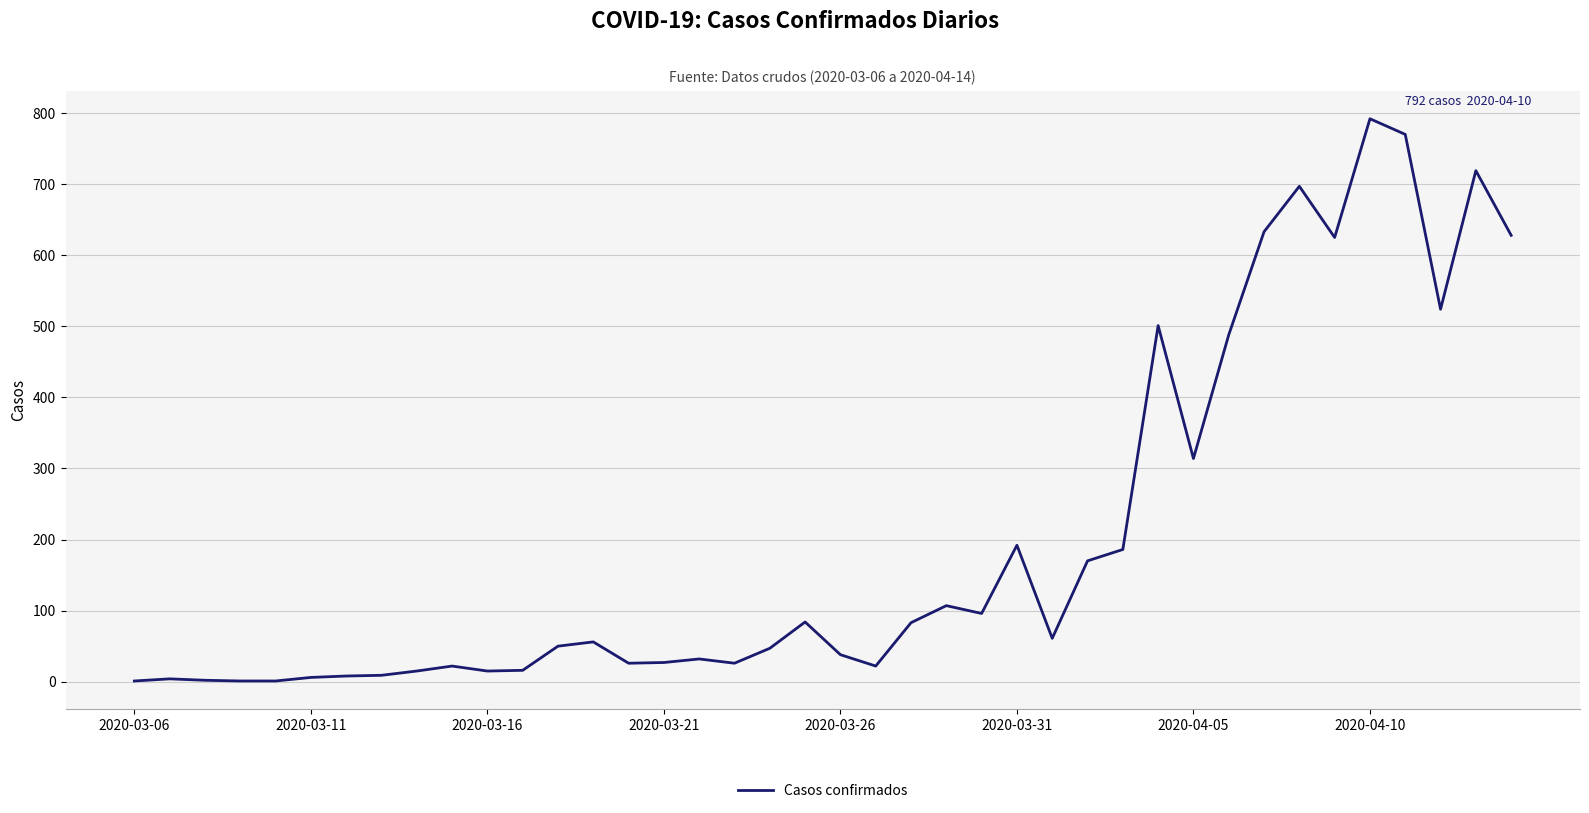

What is the greatest value displayed?

792